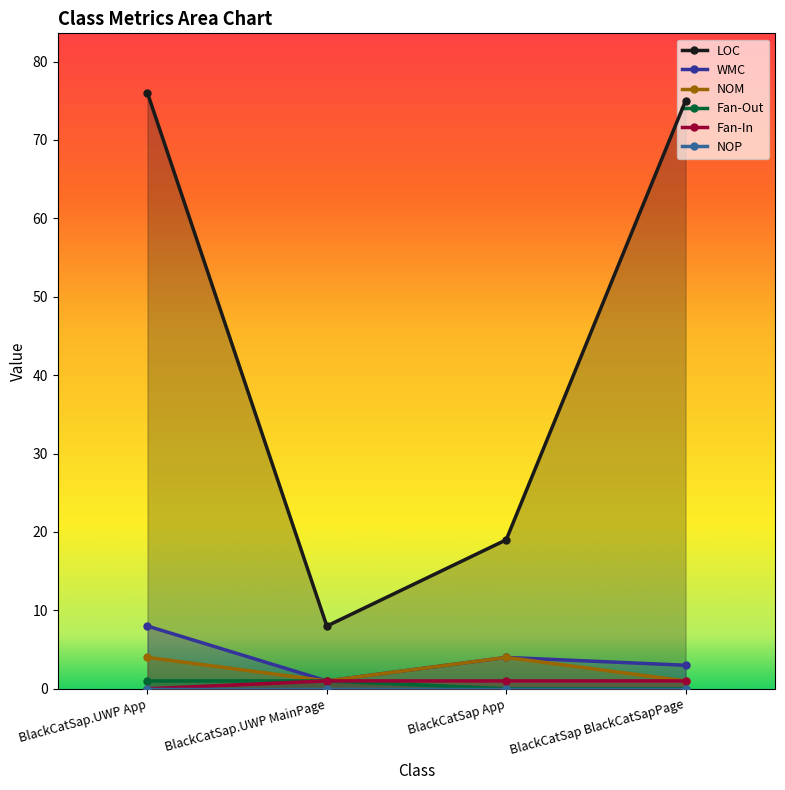

True or false: Fan-In has more than 2 interior local peaks.

False